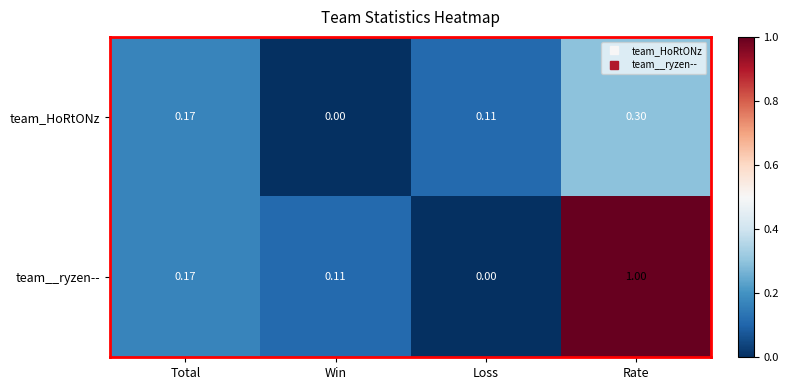

Between Win and Rate, which series saw the biggest shift?

team__ryzen--